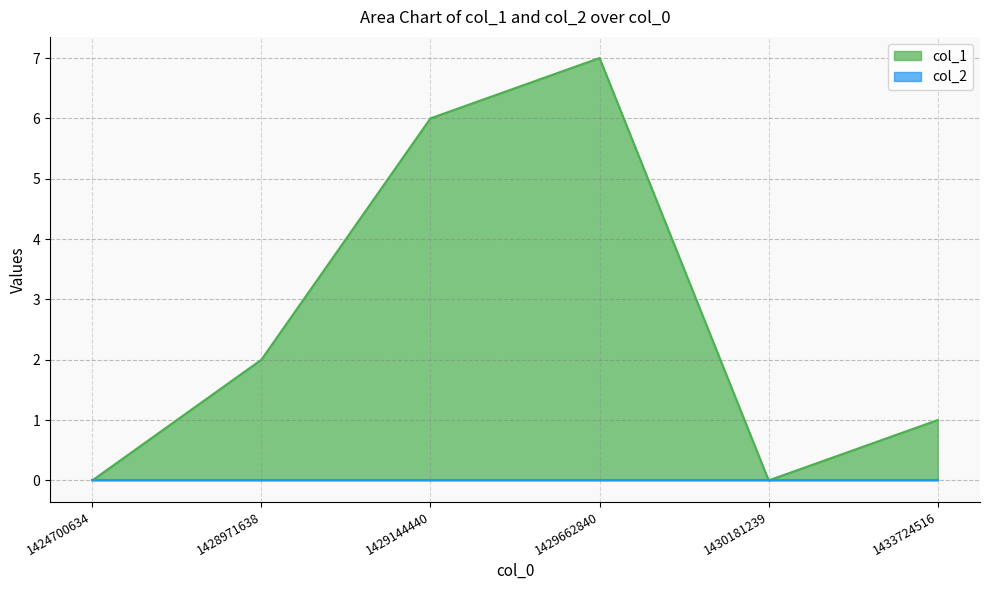

Is it true that the value at 1429144440 is 8?

False